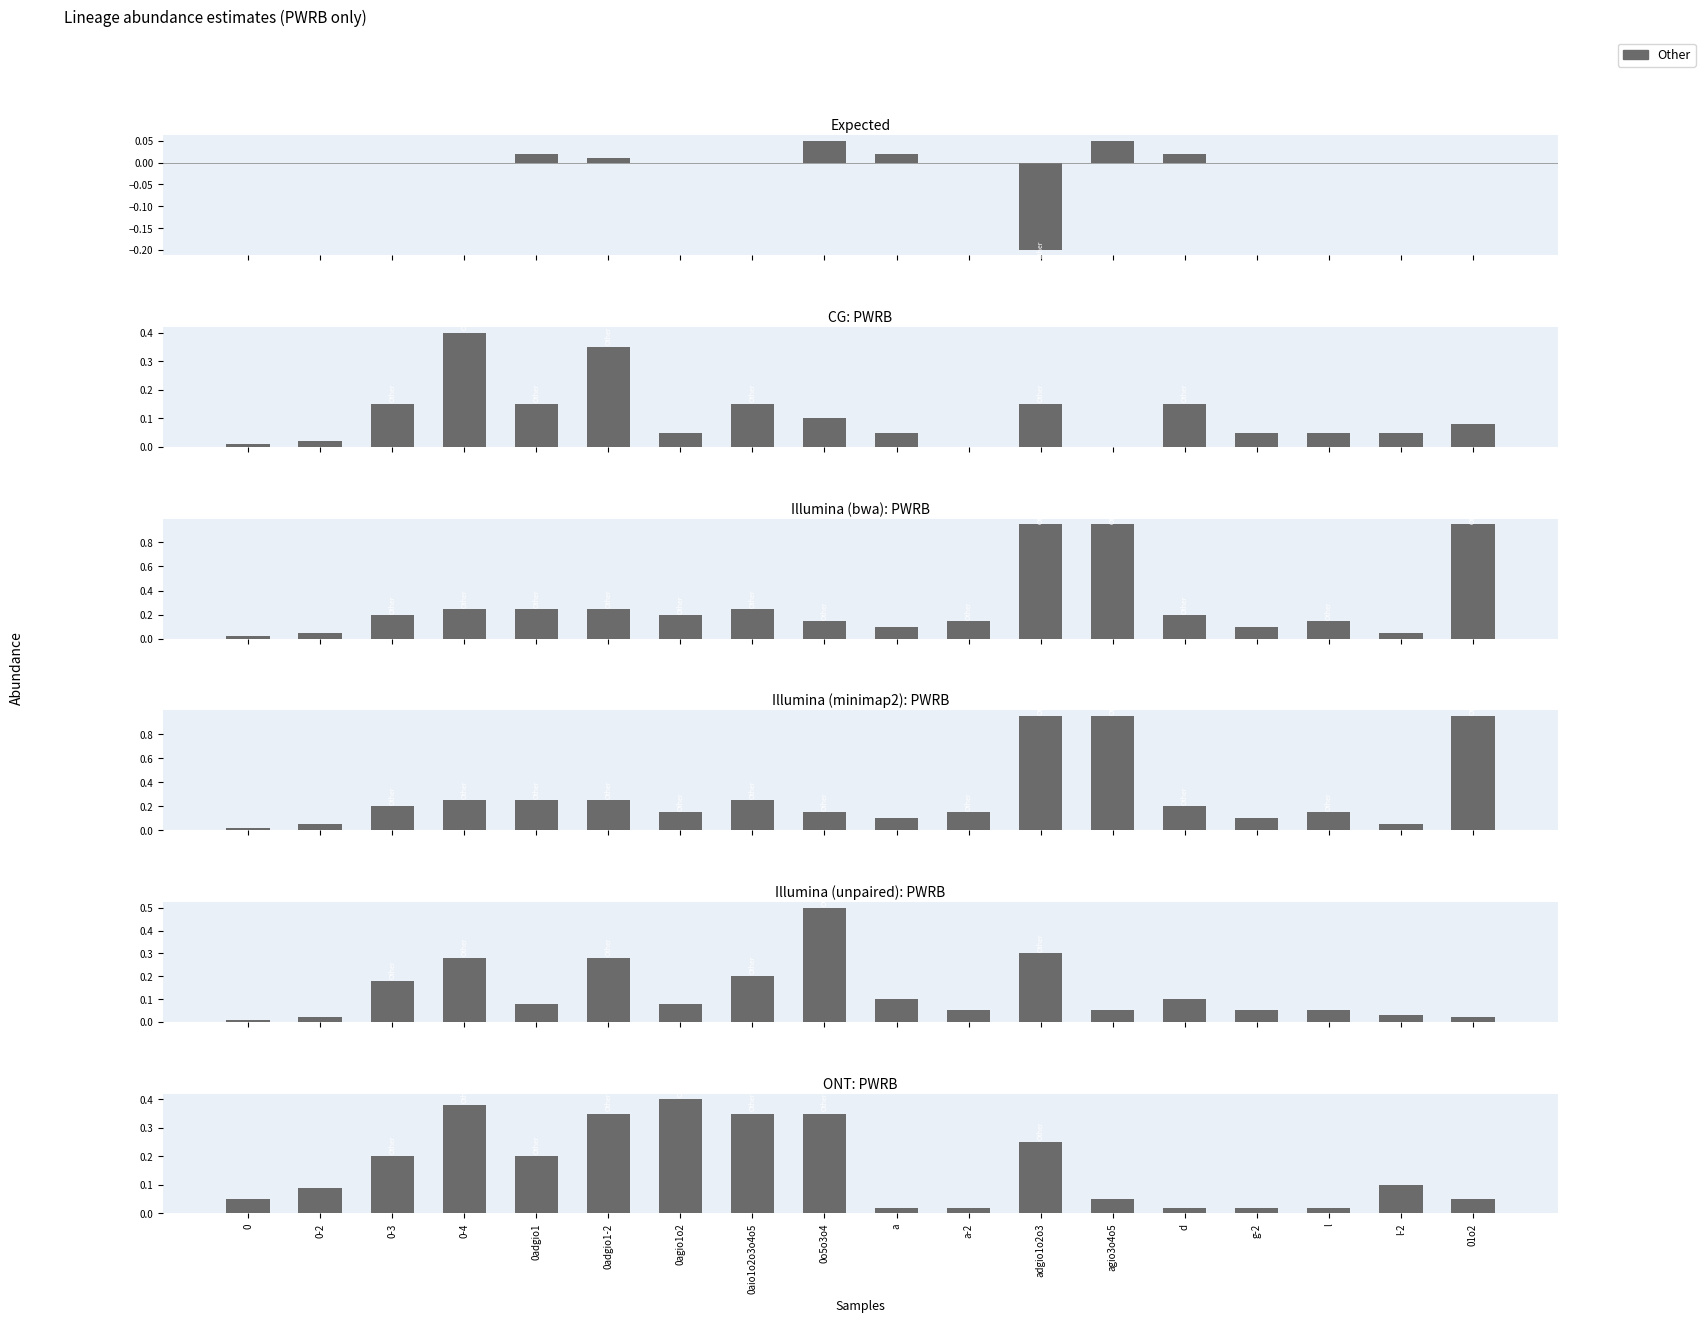

List the labels in order of value, largest first.

0agio1o2, 0-4, 0adgio1-2, 0aio1o2o3o4o5, 0o5o3o4, adgio1o2o3, 0-3, 0adgio1, l-2, 0-2, 0, agio3o4o5, 01o2, a, a-2, d, g-2, l